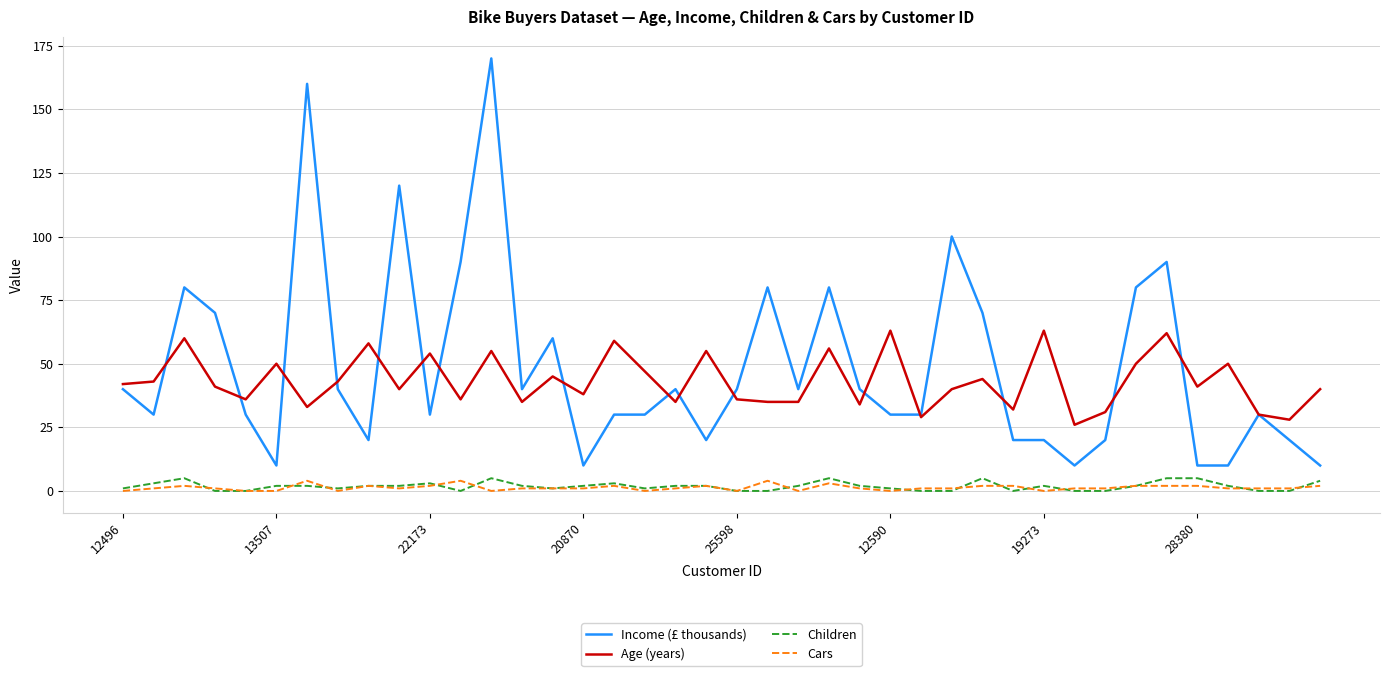

True or false: Age (years) and Children cross at least once.

False